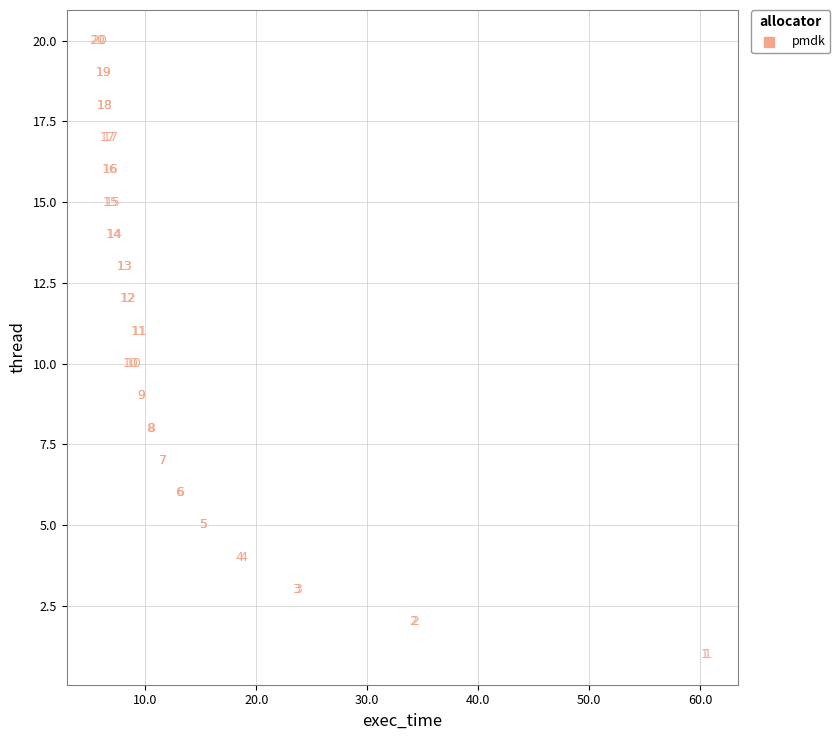

What Y value in the scatter plot is closest to 10?

10